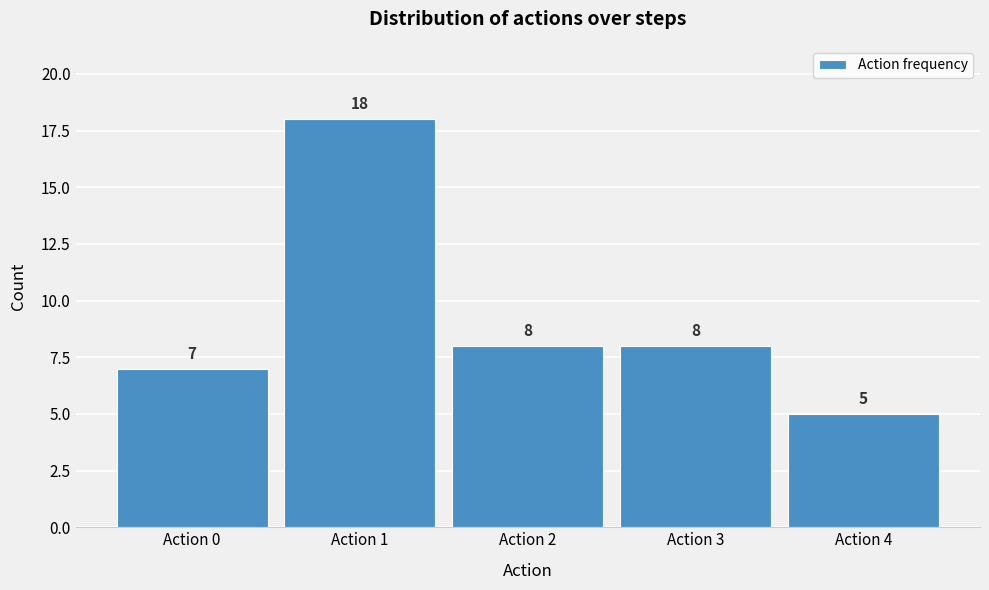

What is the height of the bar covering -0.5 to 0.5 on the x-axis?

7